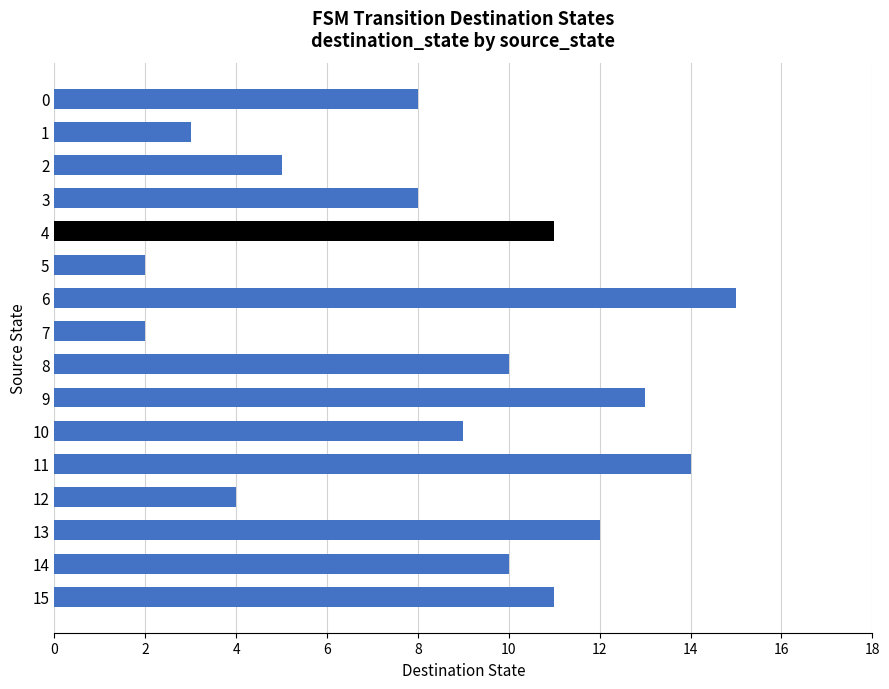

Is it true that the value at 1 is 3?

True